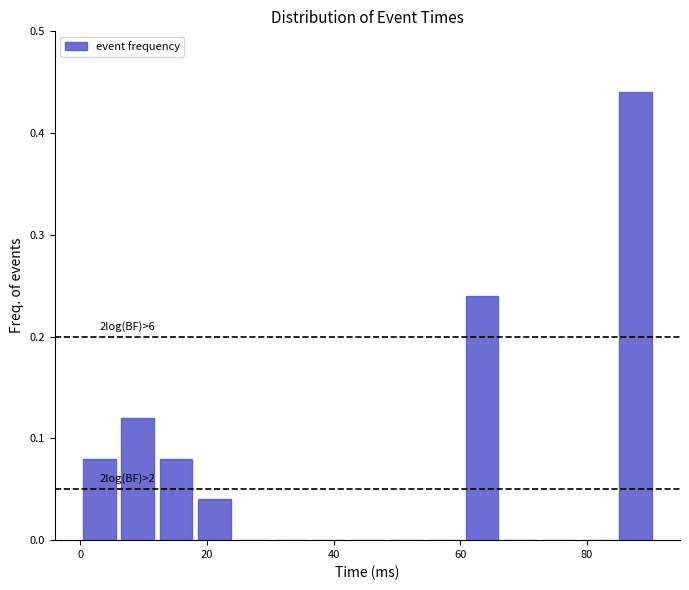

Read against the x-axis, roughly where is the centre of the tallest bar?

88